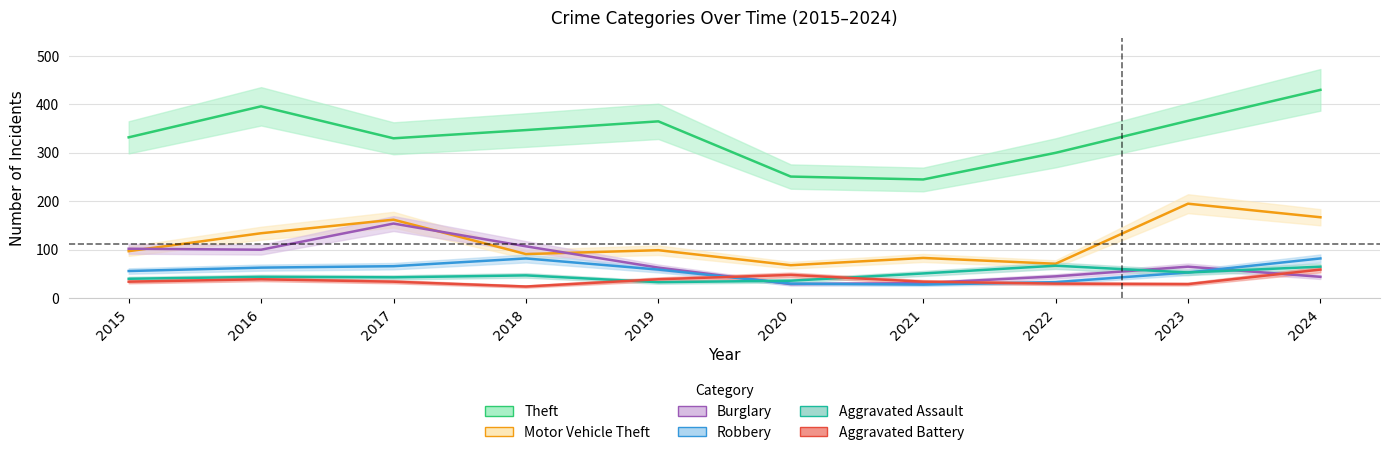

Which series has the widest spread of values?

Theft